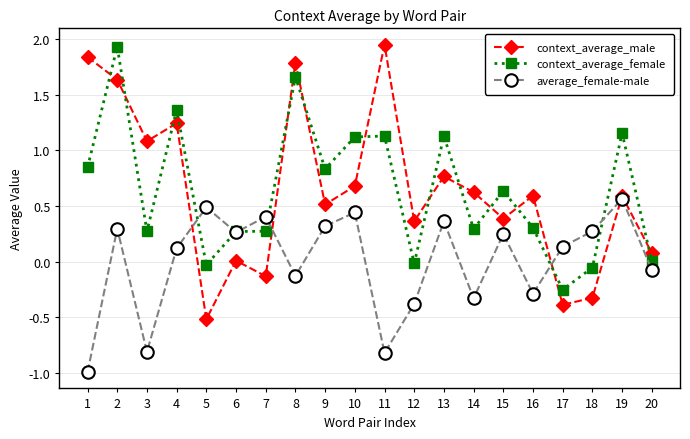

What is the difference between the highest and lowest values at 14?

1.0